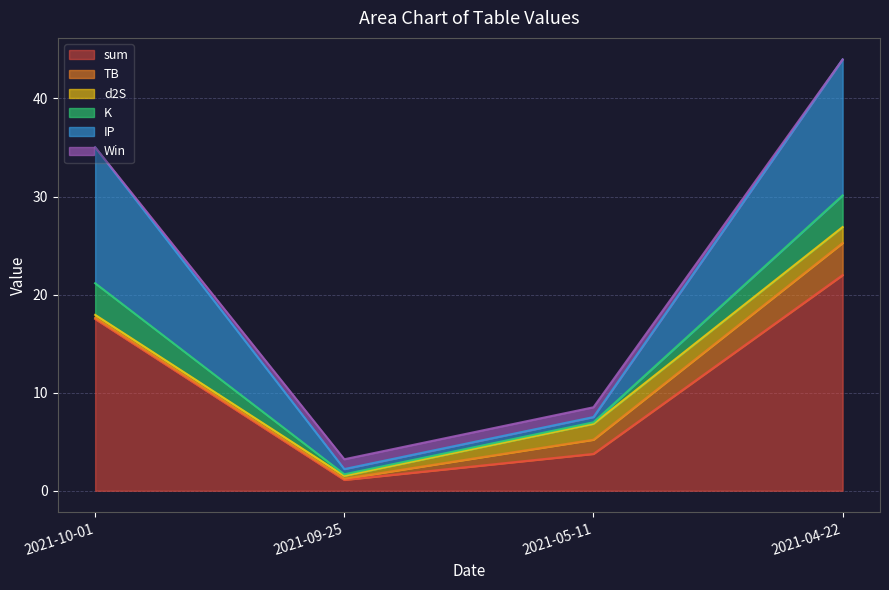

Reading right to left, list all the values displayed in this chart.

sum: 22.0	3.8	1.1	17.5
TB: 3.3	1.4	0.1	0.1
d2S: 1.6	1.6	0.3	0.3
K: 3.2	0.1	0.1	3.2
IP: 13.9	0.5	0.5	13.9
Win: 0.0	1.0	1.0	0.0